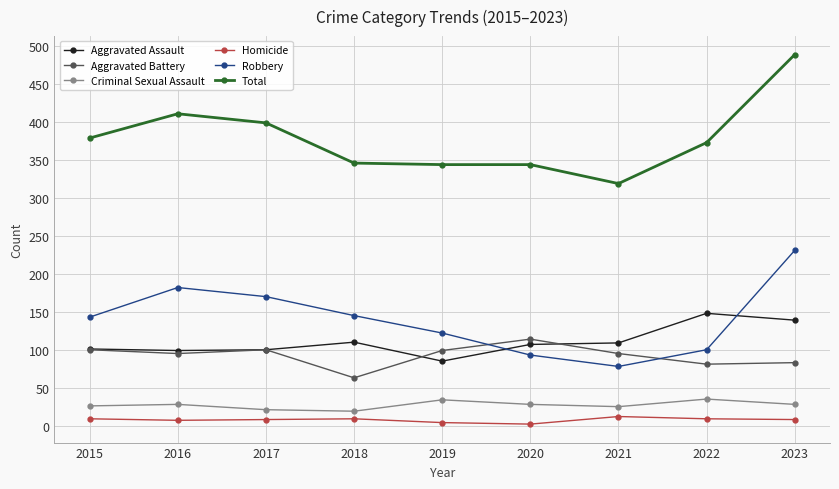

List the series in order of their peak value, lowest first.

Homicide, Criminal Sexual Assault, Aggravated Battery, Aggravated Assault, Robbery, Total